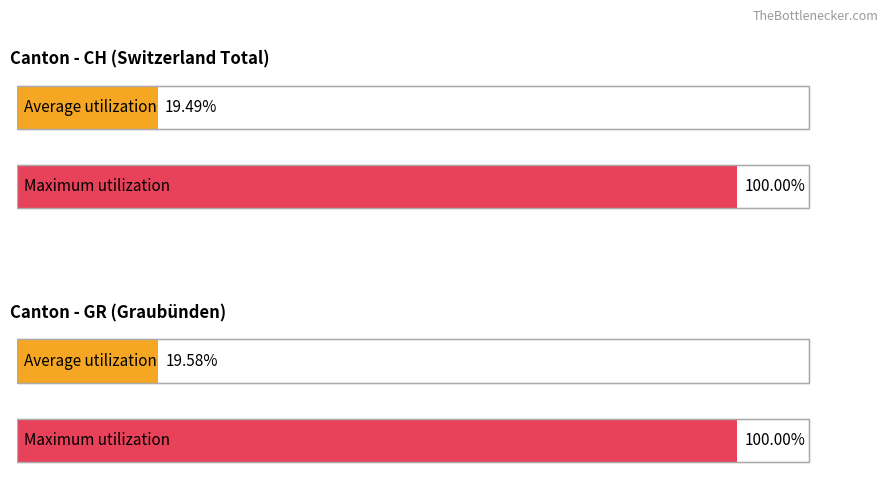

The value of GR at 36 is 38. True or false?

False